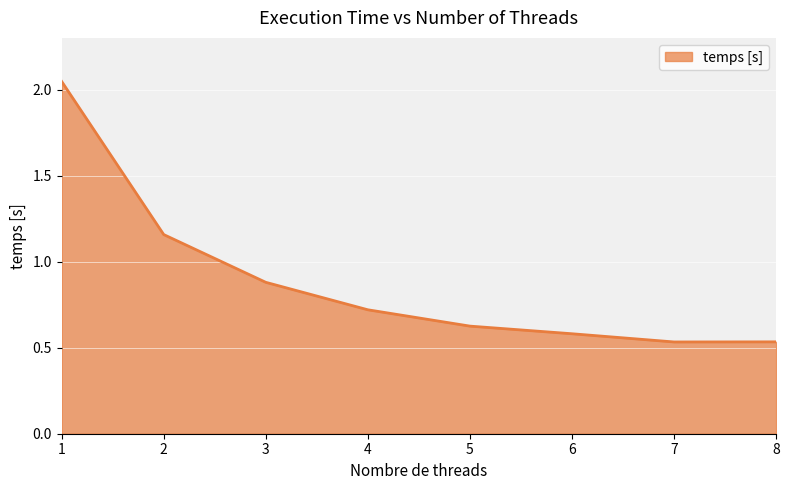

What is the change in value from 1 to 3?

-1.2